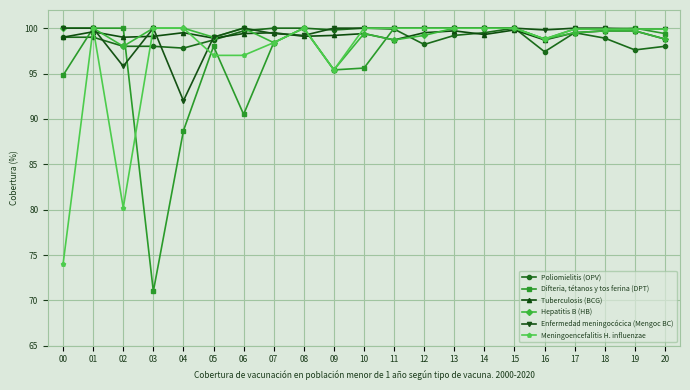

Is the value of Enfermedad meningocócica (Mengoc BC) at 13 greater than the value of Difteria, tétanos y tos ferina (DPT) at 03?

Yes